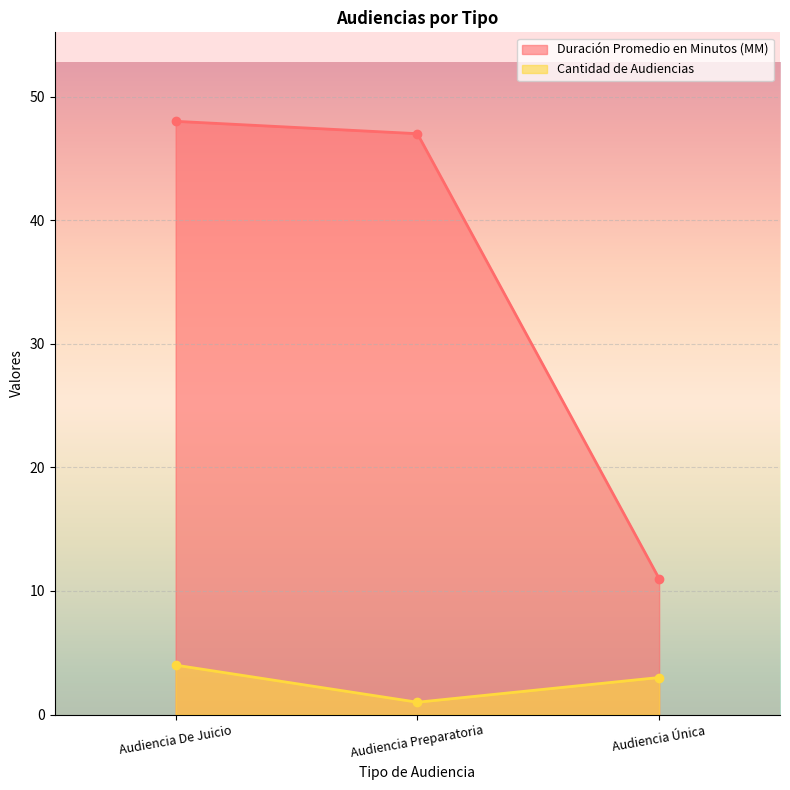

Which series has the largest range (max minus min)?

Duración Promedio en Minutos (MM)